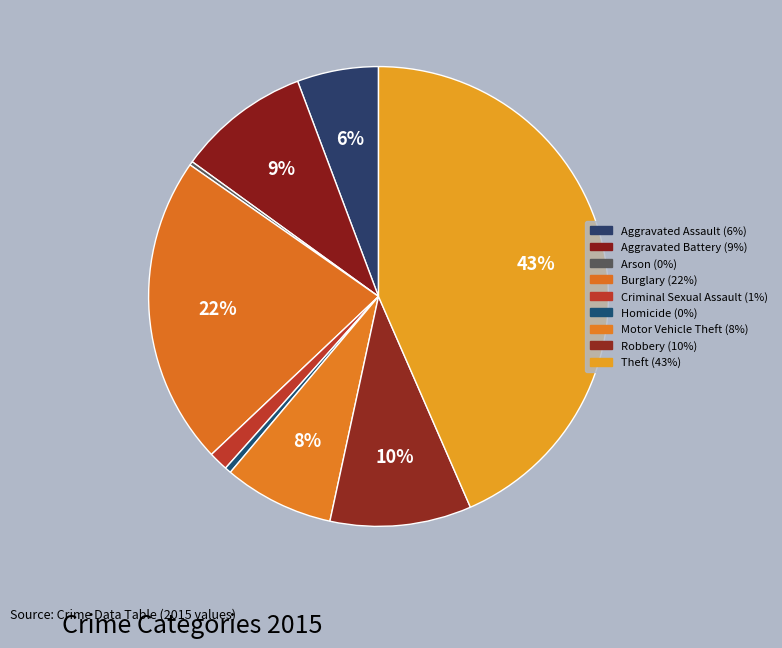

Do Aggravated Battery and Robbery together represent more than half of the pie?

No